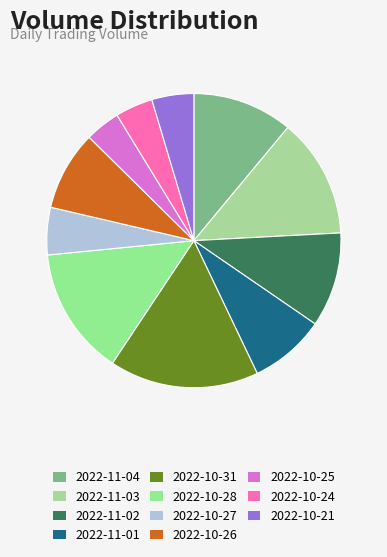

What is the change in value from 2022-11-03 to 2022-10-31?

+16452